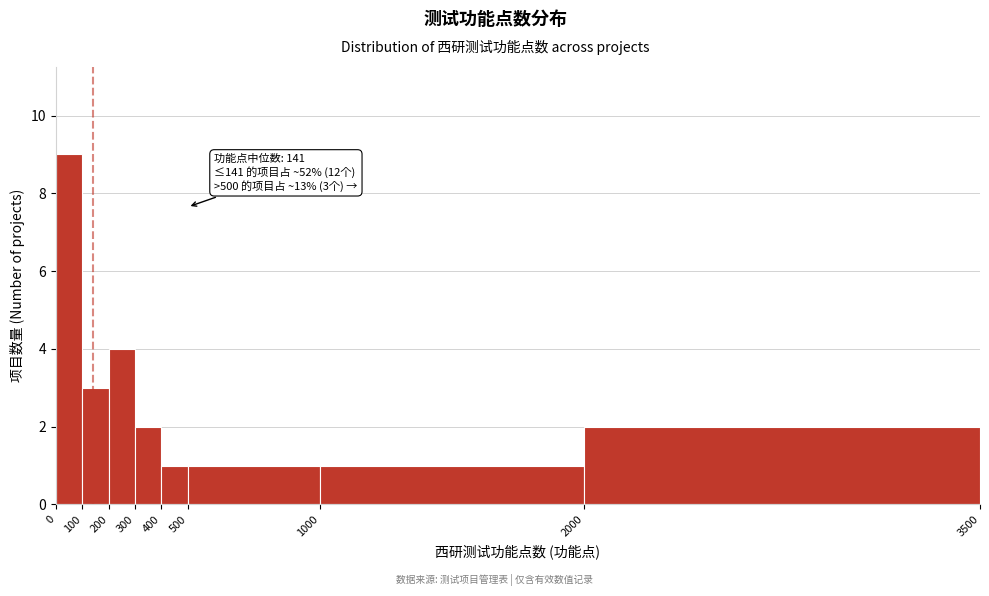

Over which range of the x-axis is the bar tallest?

0 to 100